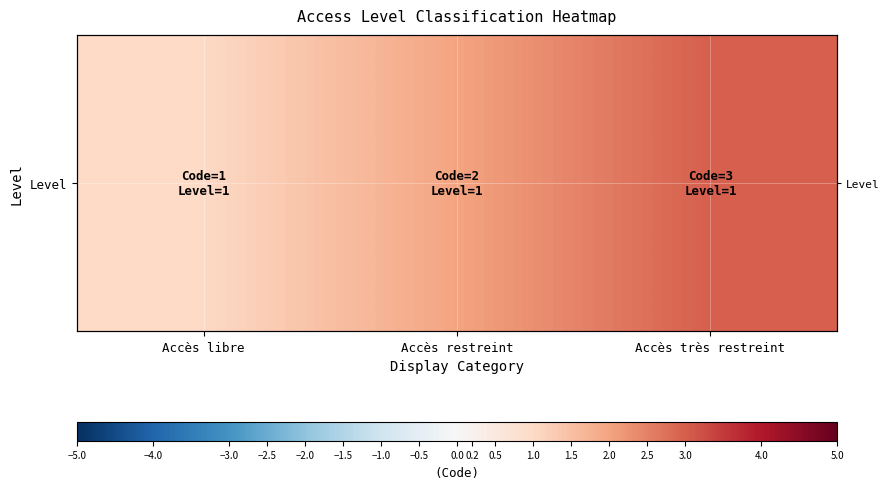

What is the sum of all values?

6